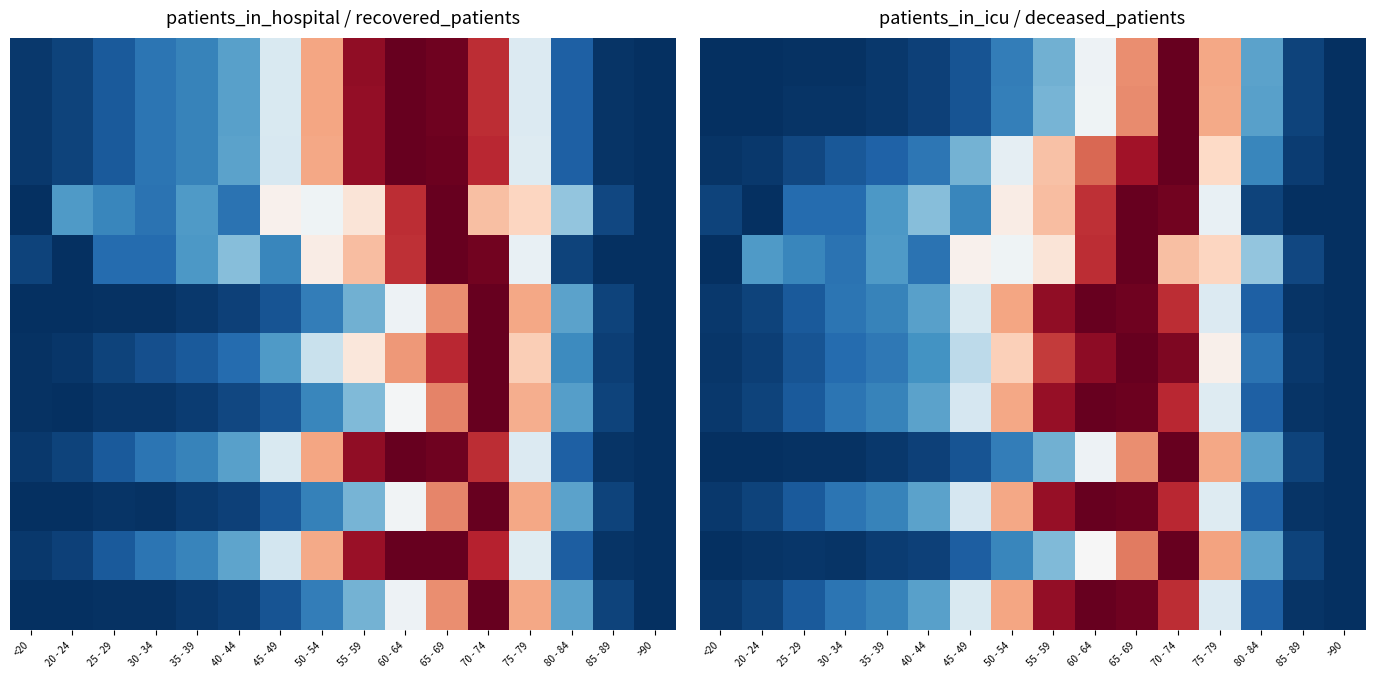

At which category is the sum across all series the highest?

70 - 74